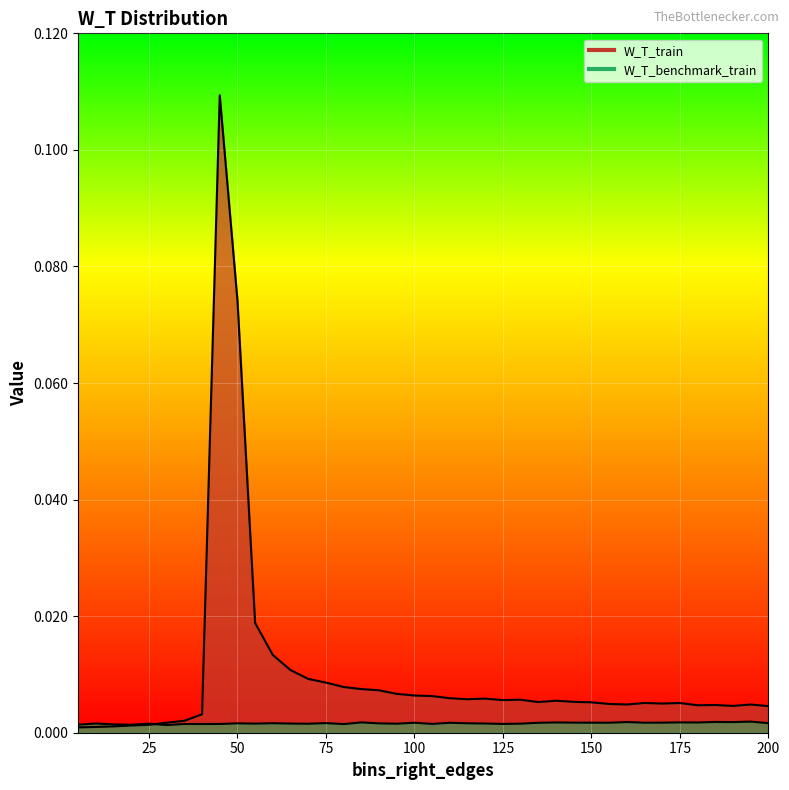

True or false: W_T_benchmark_train has a value of 0.0 at 15.

True